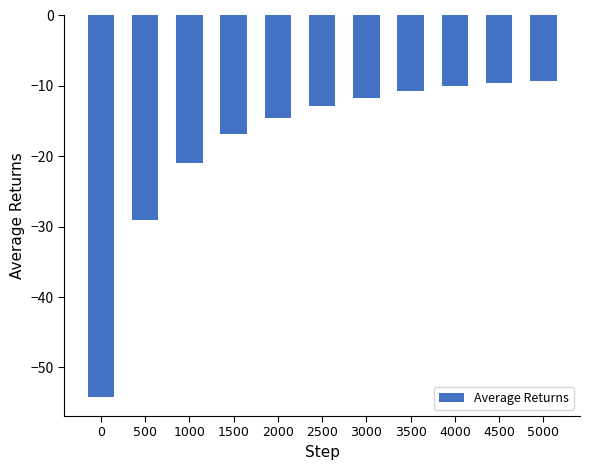

Where is the data nearest to the value -31?

500